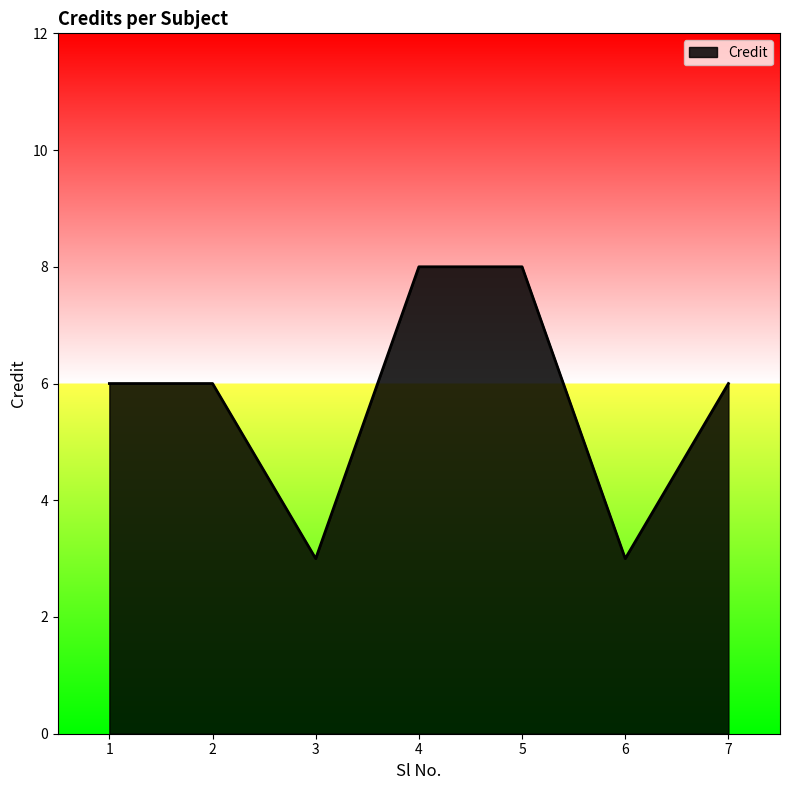

True or false: the data shows 13 at 4.

False